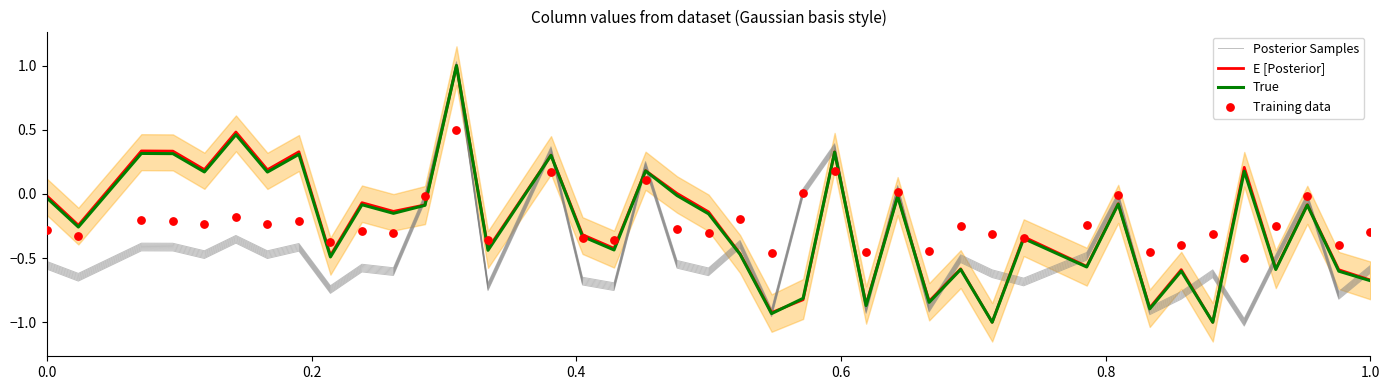

What are all the series names shown in the legend?

Posterior Samples, E [Posterior], True, Training data